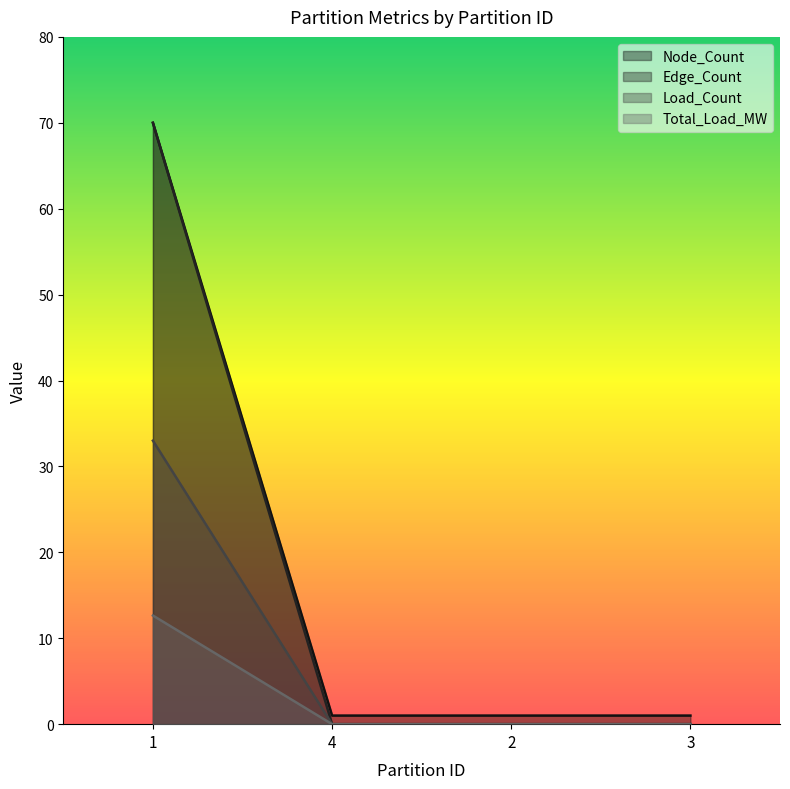

Count the number of data series in this chart.

4